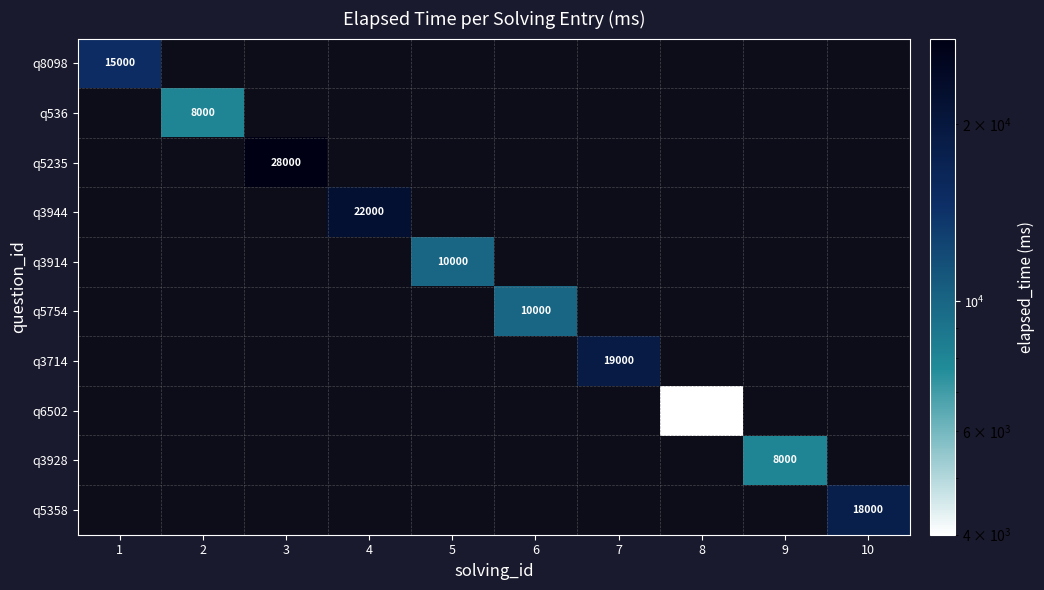

The q3914 series shows 10000 at 5. True or false?

True